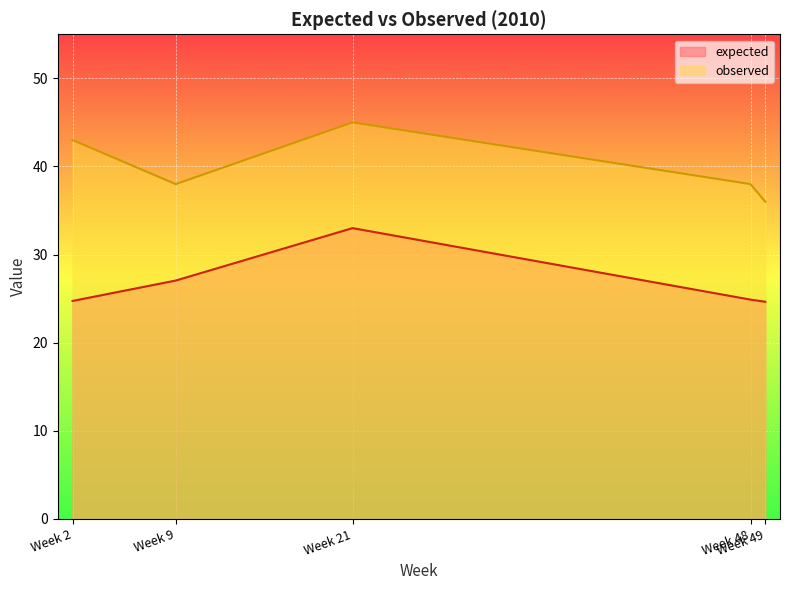

What is the difference between the expected values at Week 2 and Week 48?

0.2